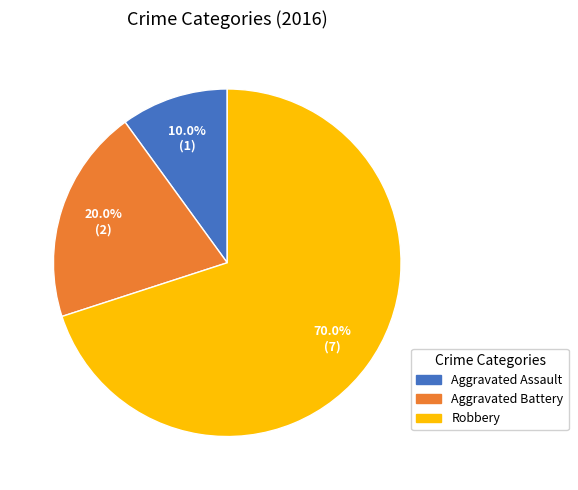

Which slice is the smallest?

Aggravated Assault